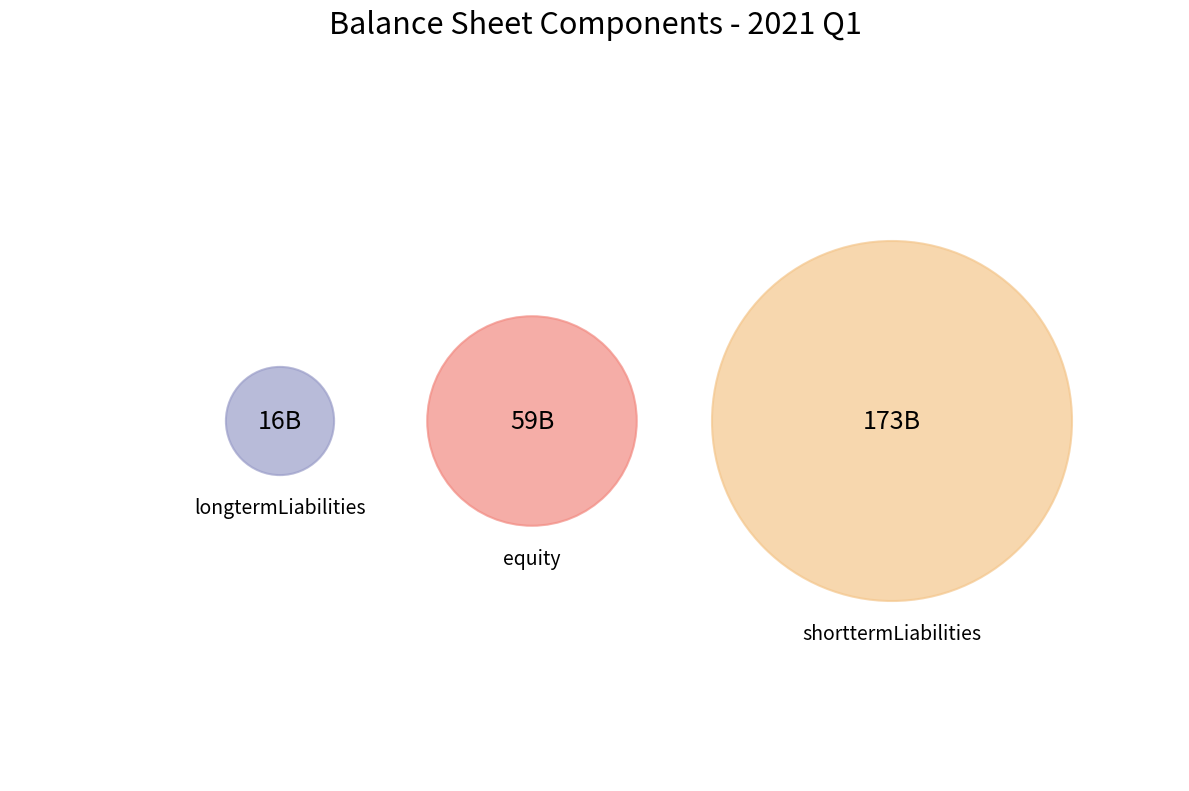

Which category accounts for the majority?

shorttermLiabilities